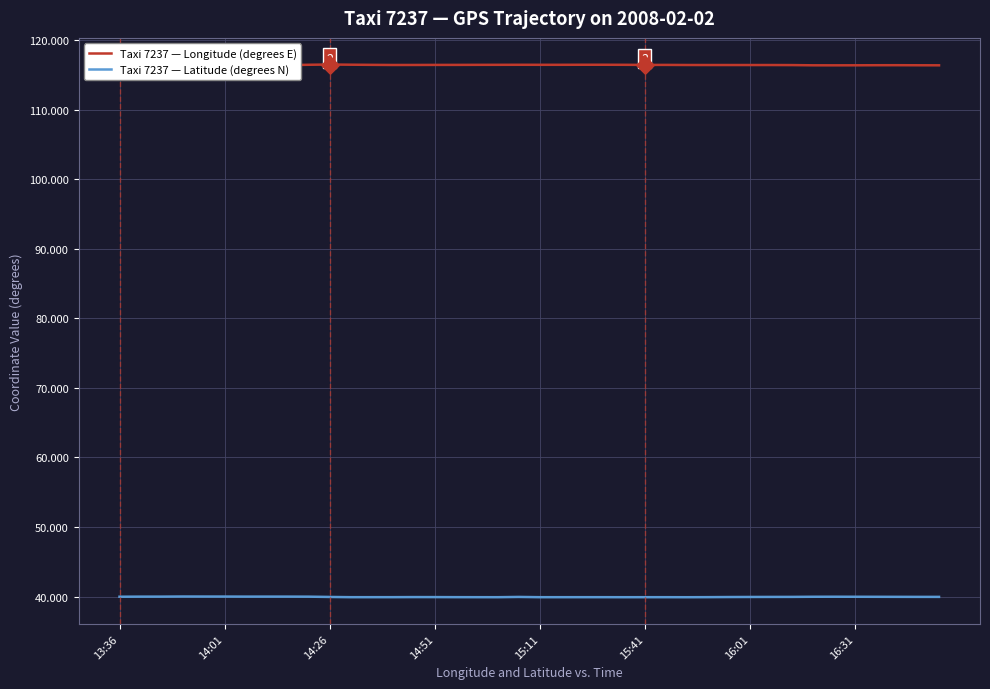

What is the minimum value shown in the chart?

39.9